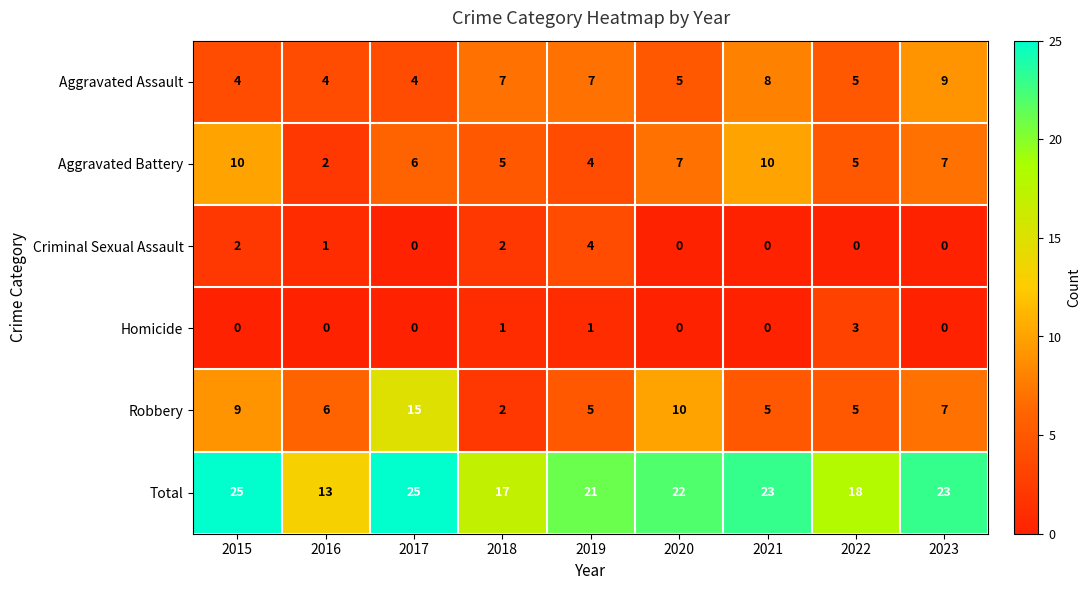

What is the difference between the Aggravated Assault values at 2016 and 2023?

5